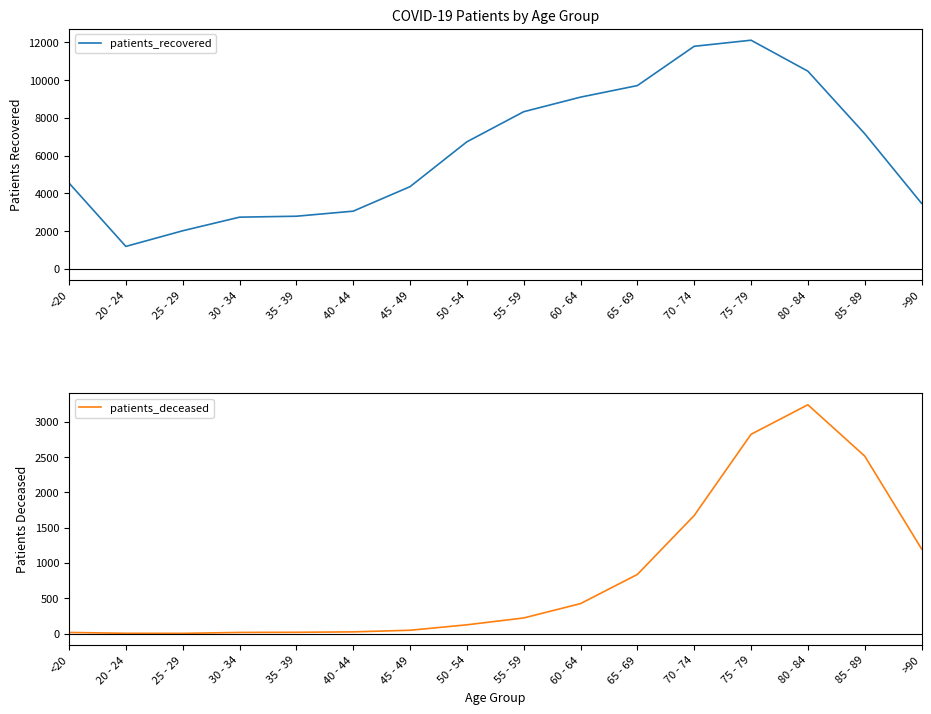

True or false: patients_recovered and patients_deceased cross at least once.

False